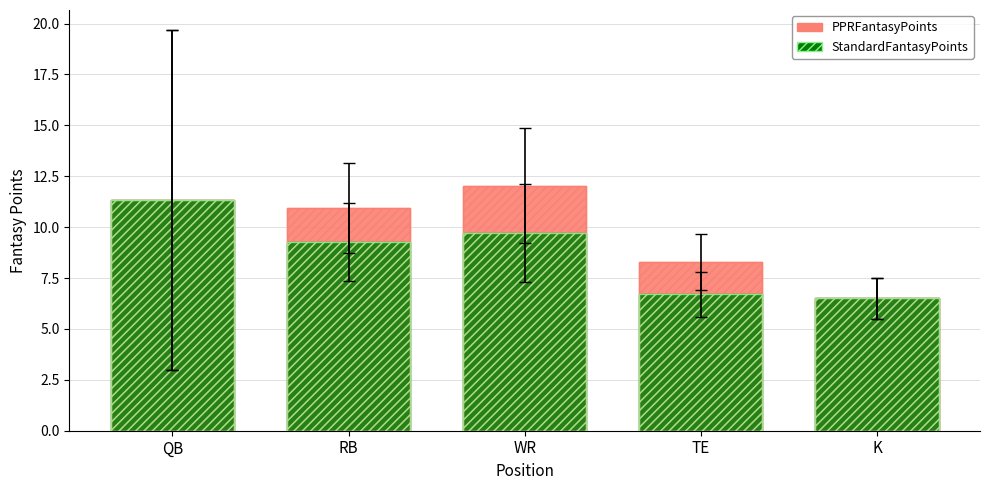

How many distinct data groups are displayed?

2